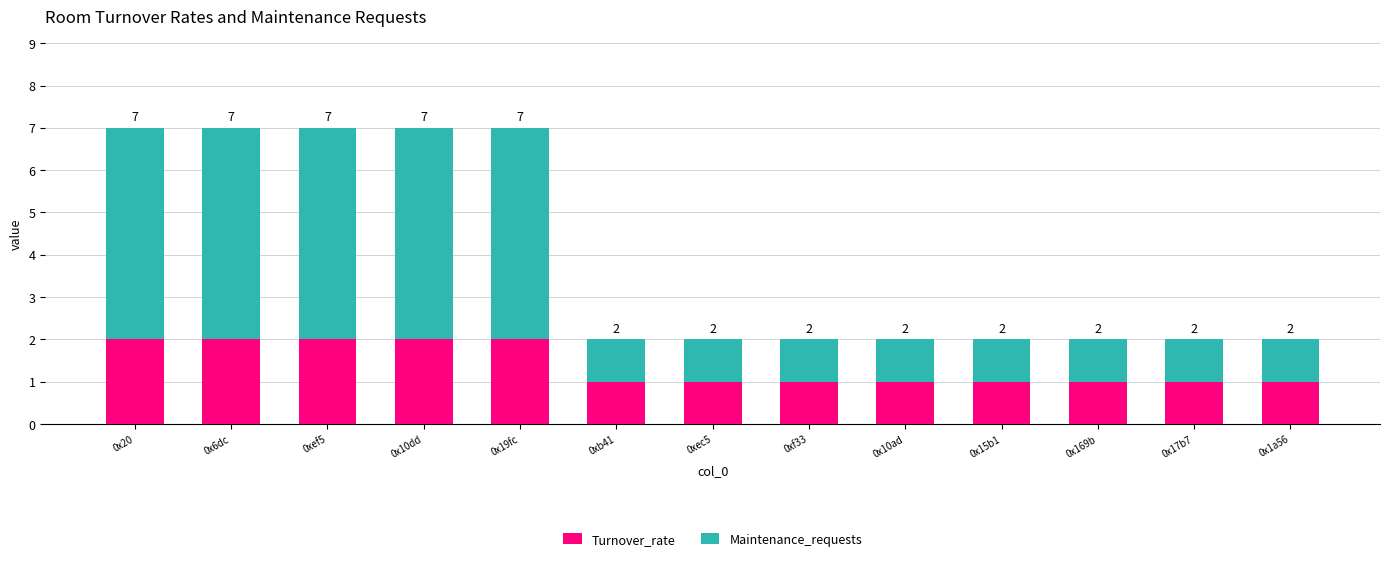

What is the value of the Turnover_rate bar at the 8th from the left?

1